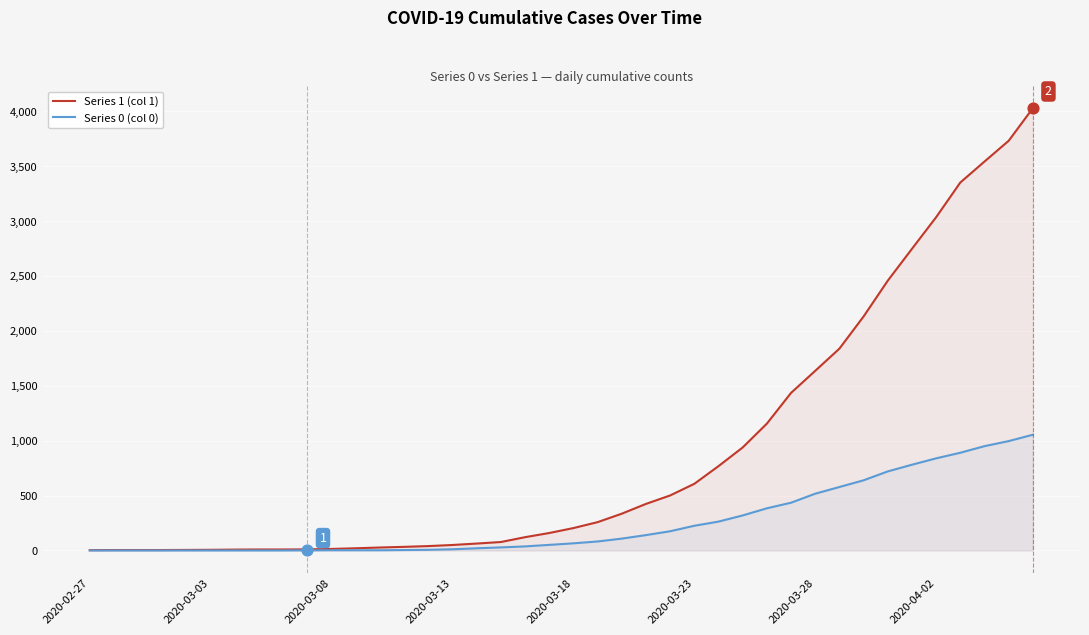

At how many categories does at least one series exceed 228?

19